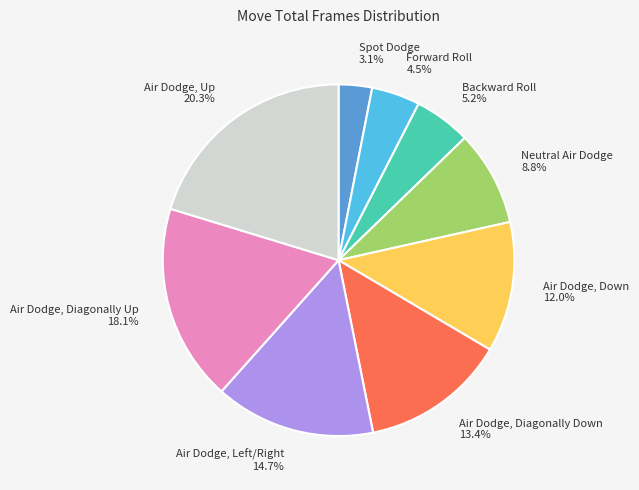

To the nearest percent, what percentage of the pie is Air Dodge, Diagonally Down?

13%